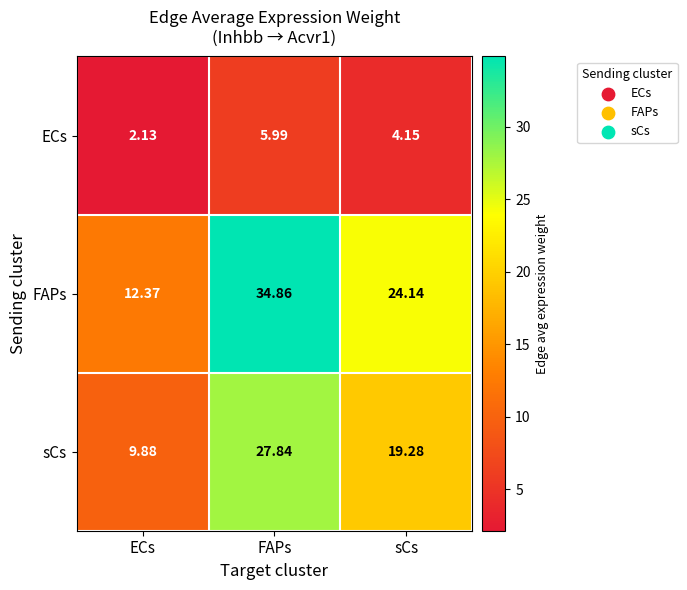

Where does the FAPs series first go above 24?

FAPs